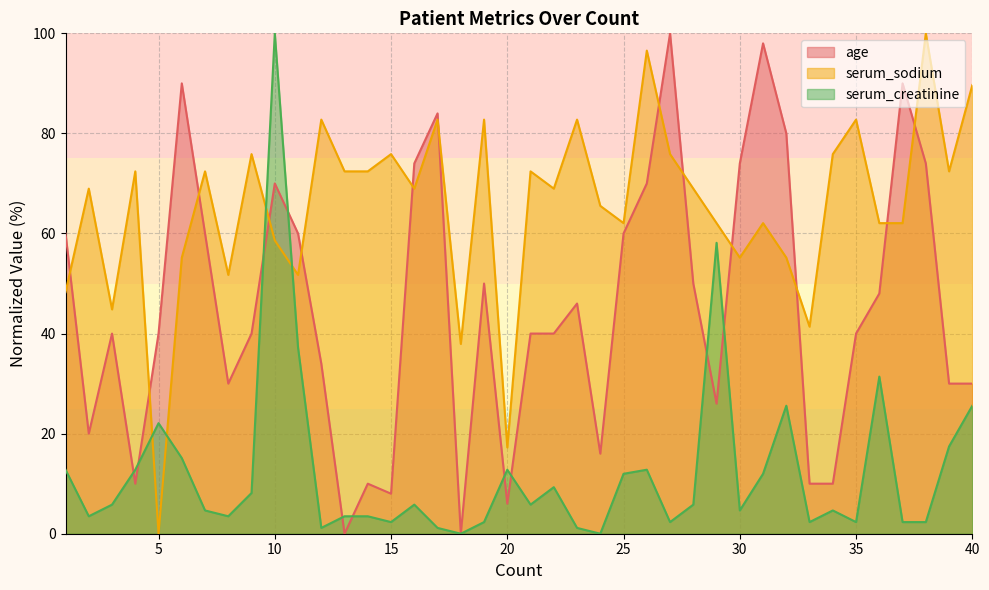

What is the value of the serum_sodium point at the 2nd from the left?

69.0